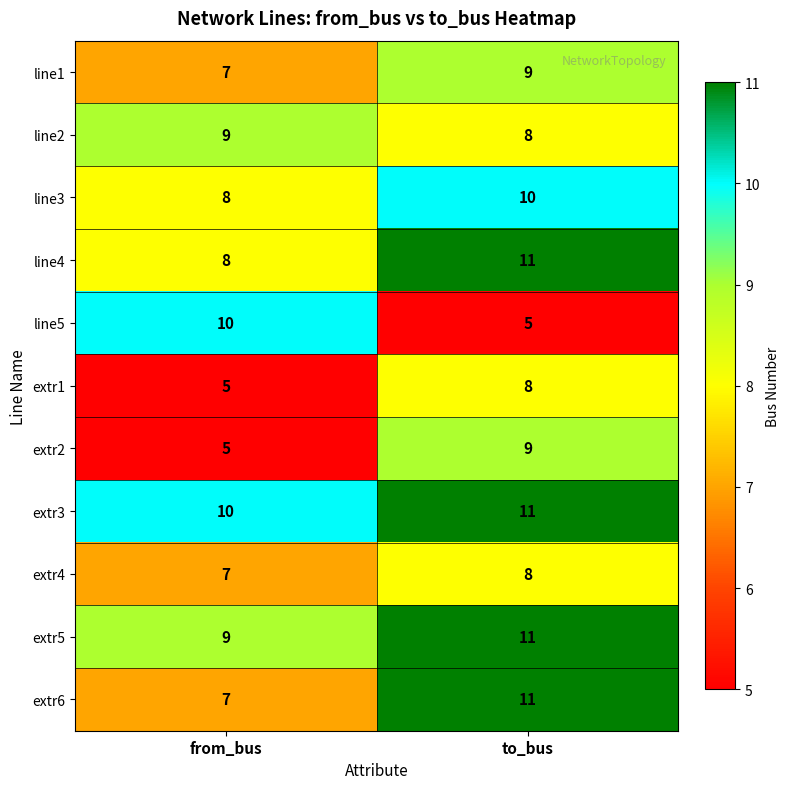

What is the difference between the highest and lowest values at from_bus?

5